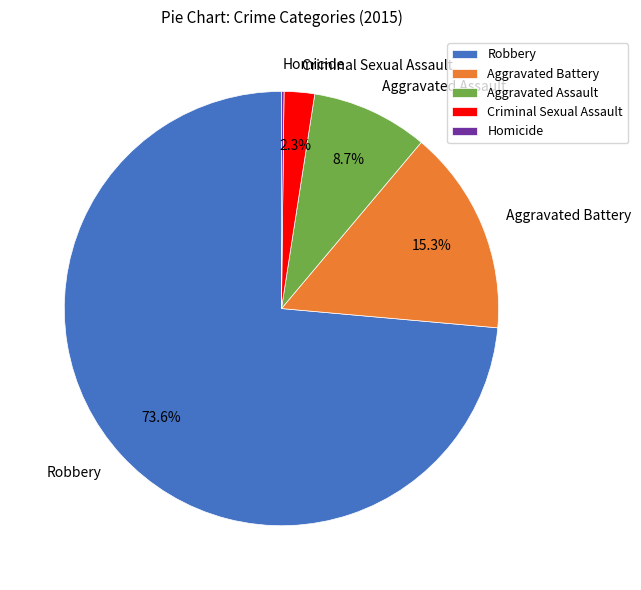

What percentage is NOT represented by Aggravated Assault?

91.3%